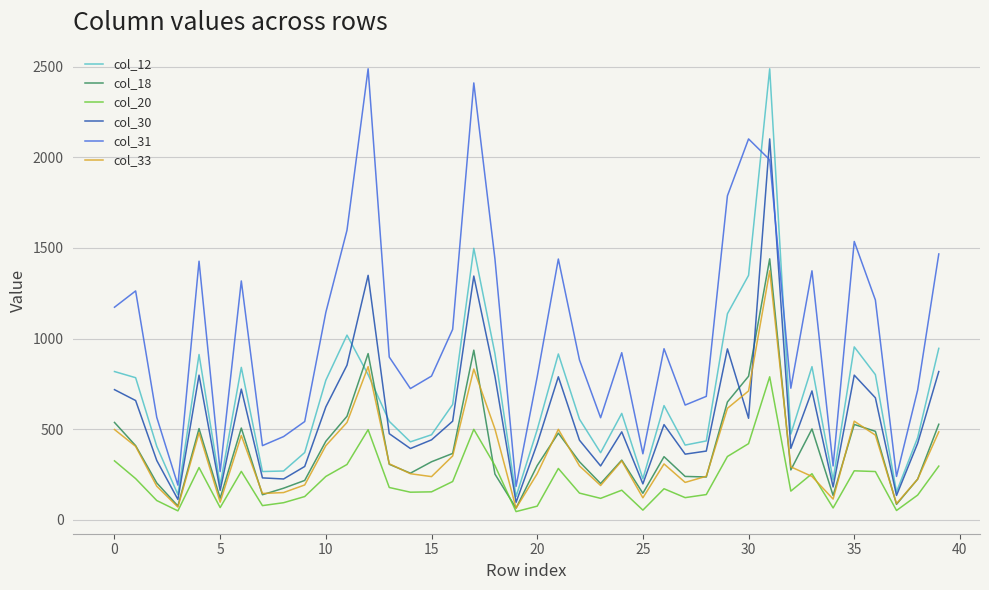

What is the greatest value displayed?

2489